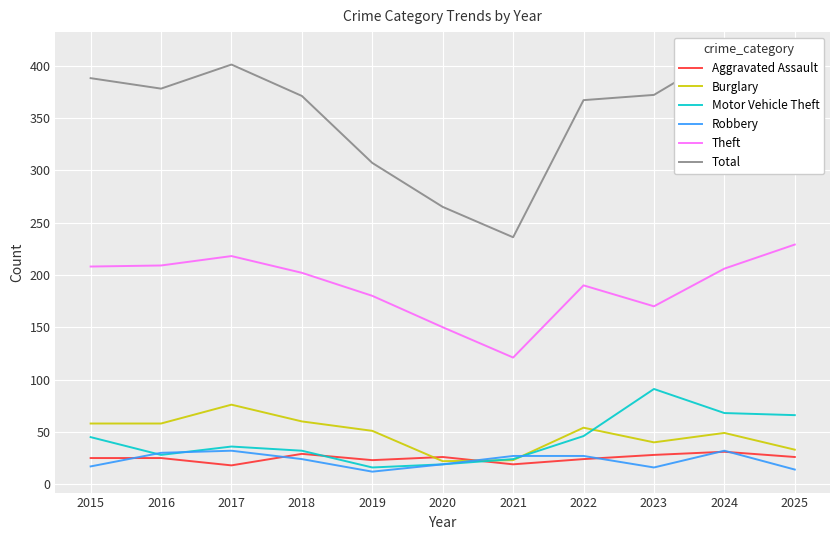

What are all the series names shown in the legend?

Aggravated Assault, Burglary, Motor Vehicle Theft, Robbery, Theft, Total